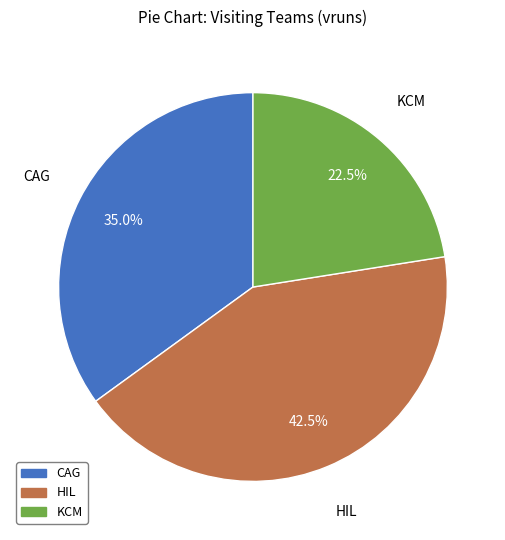

Does any single category account for the majority?

No